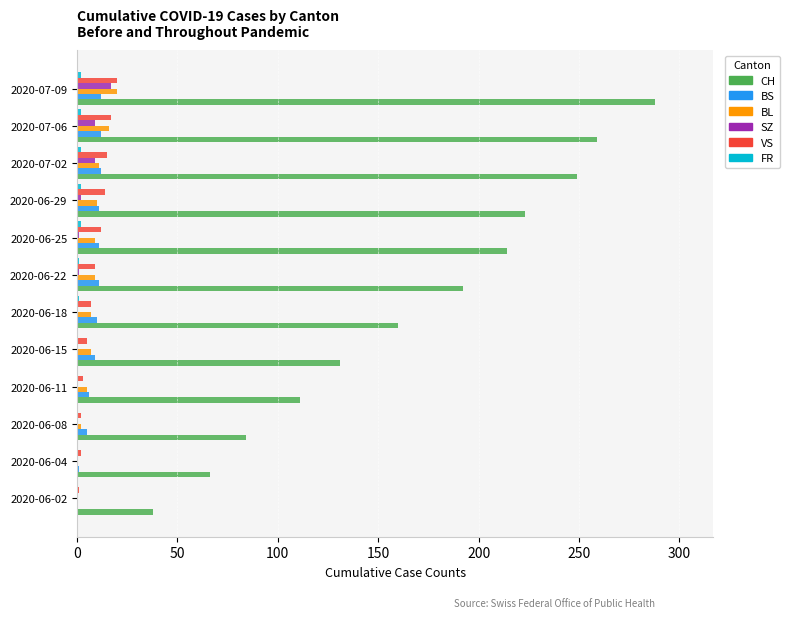

What is the average value of the BS series?

8